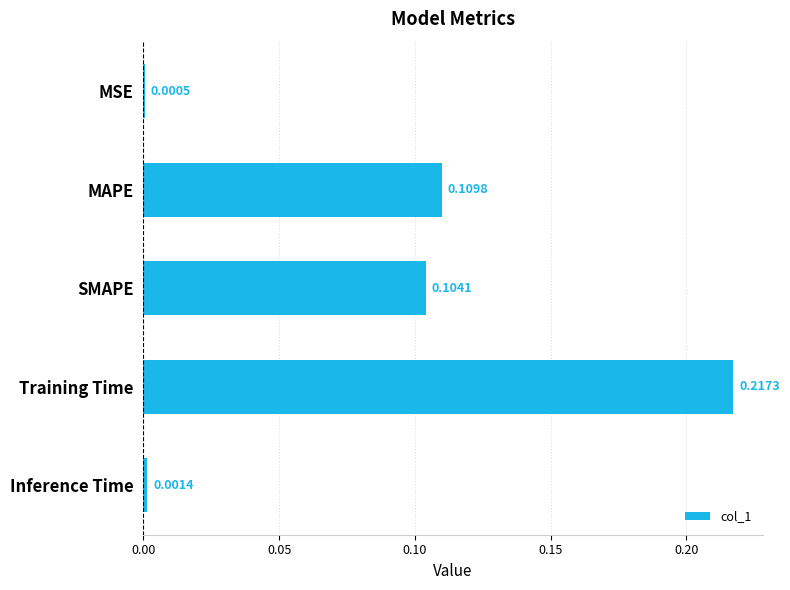

Which category has the highest value across all series?

Training Time